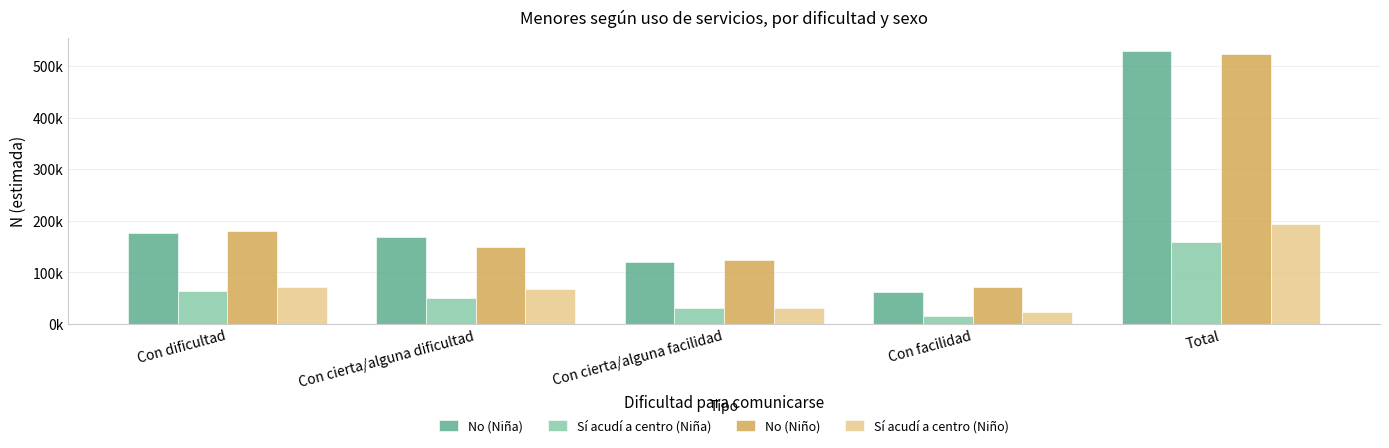

Which has a higher value, Con cierta/alguna dificultad or Con cierta/alguna facilidad?

Con cierta/alguna dificultad